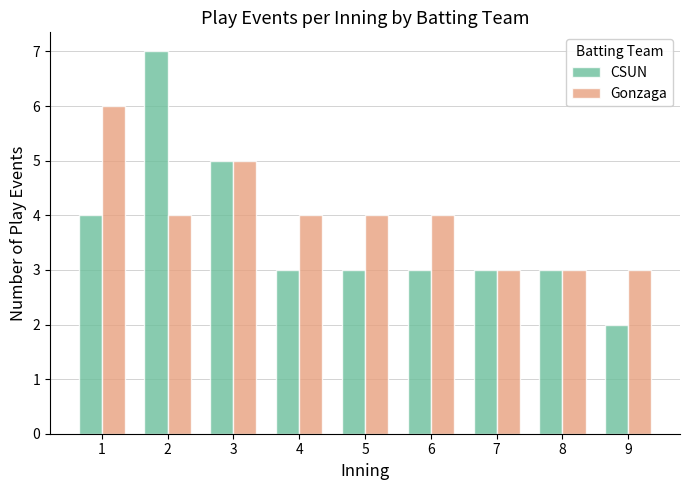

Reading left to right, what are all the values shown in this chart?

CSUN: 4	7	5	3	3	3	3	3	2
Gonzaga: 6	4	5	4	4	4	3	3	3